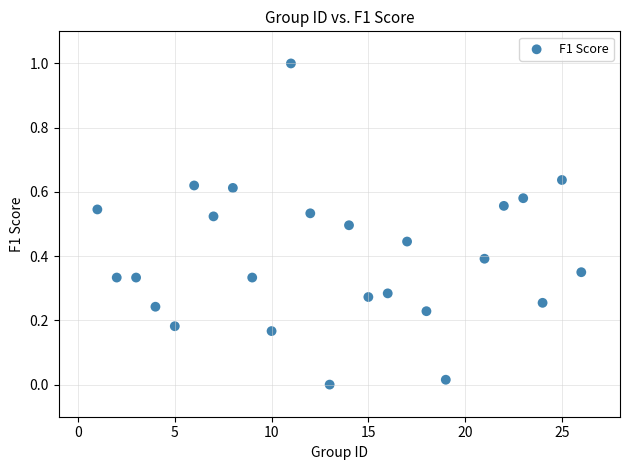

What is the range of Y values (max minus min)?

1.0